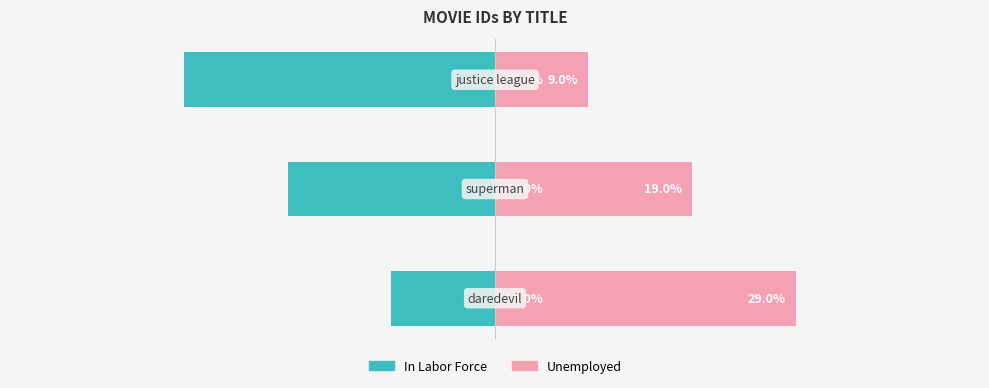

Reading left to right, list all the values displayed in this chart.

In Labor Force: -10	-20	-30
Unemployed: 29	19	9